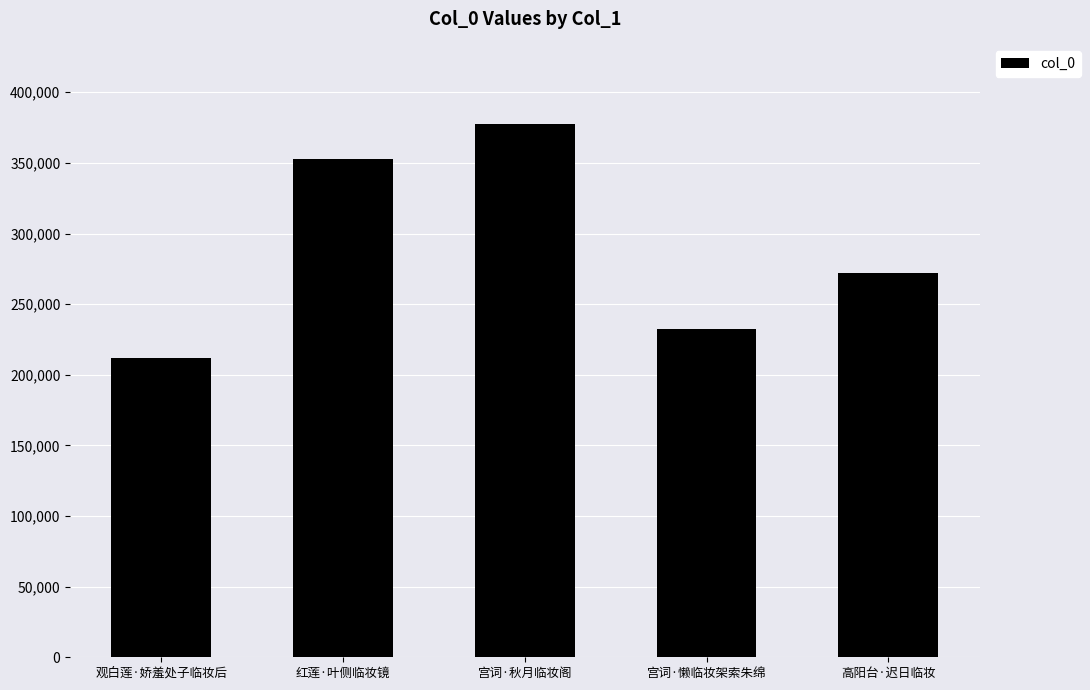

Does the chart contain any negative values?

No